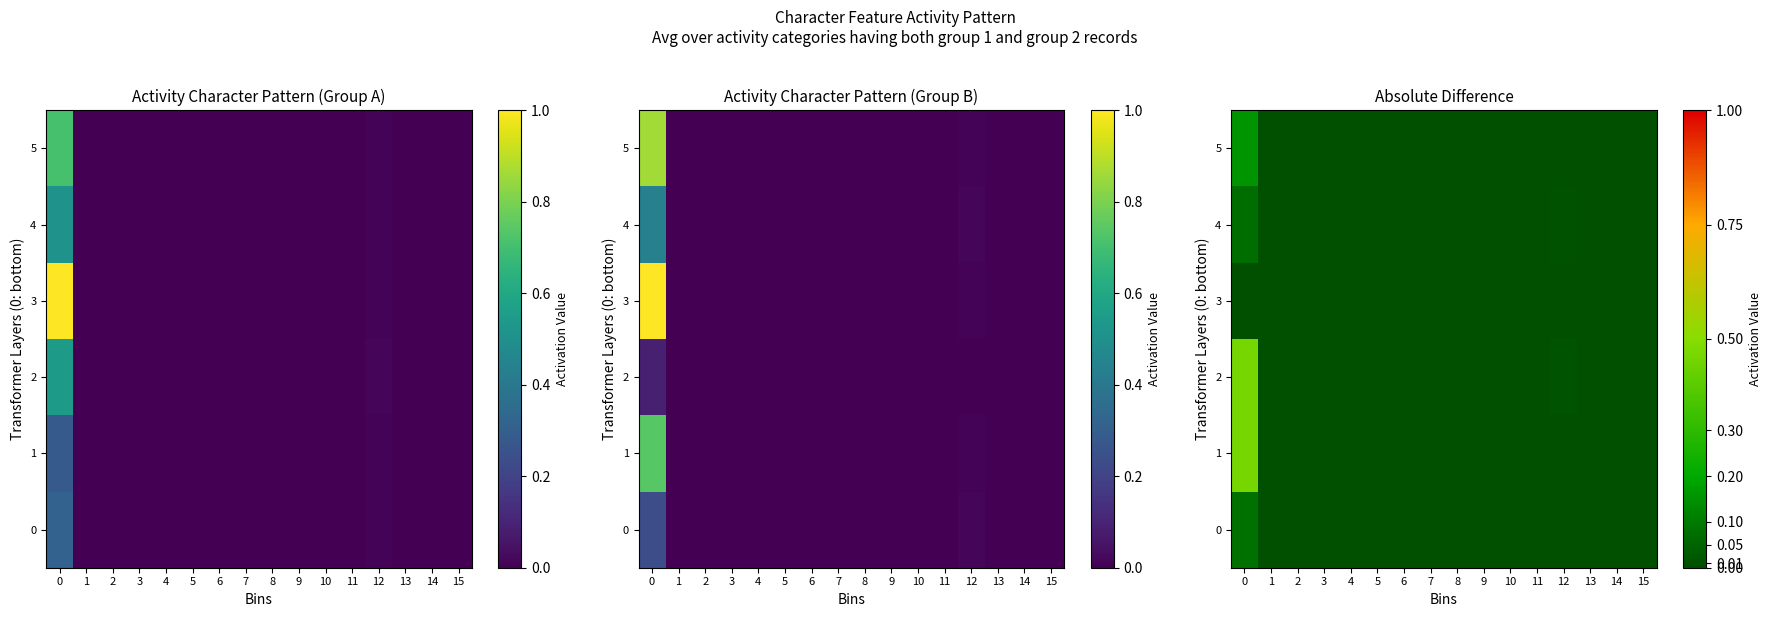

How many series are shown in this chart?

6